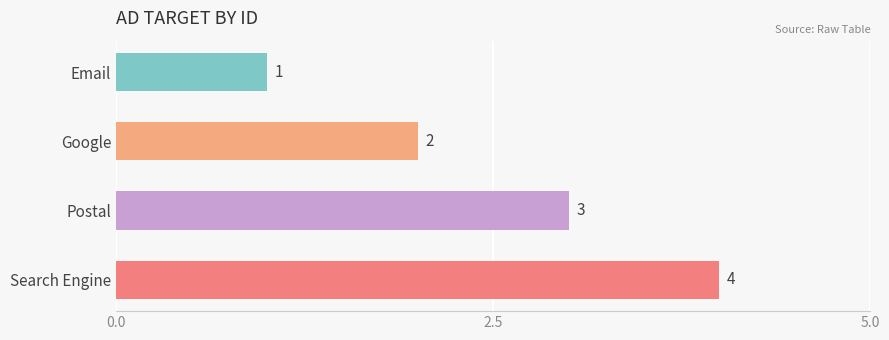

What is the label of the 2nd bar from the top?

Google